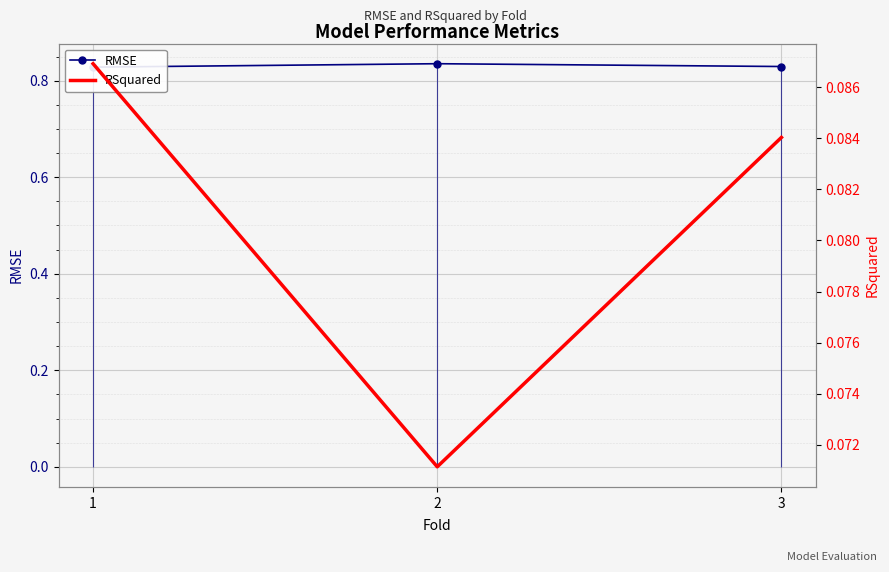

Between 1 and 3, which series saw the biggest shift?

RSquared